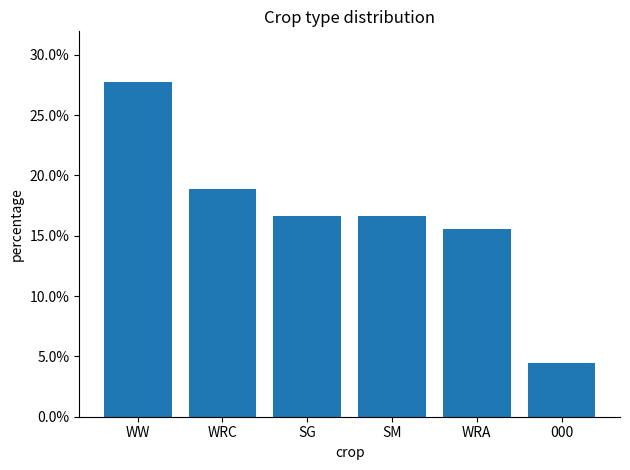

What is the greatest value displayed?

0.3